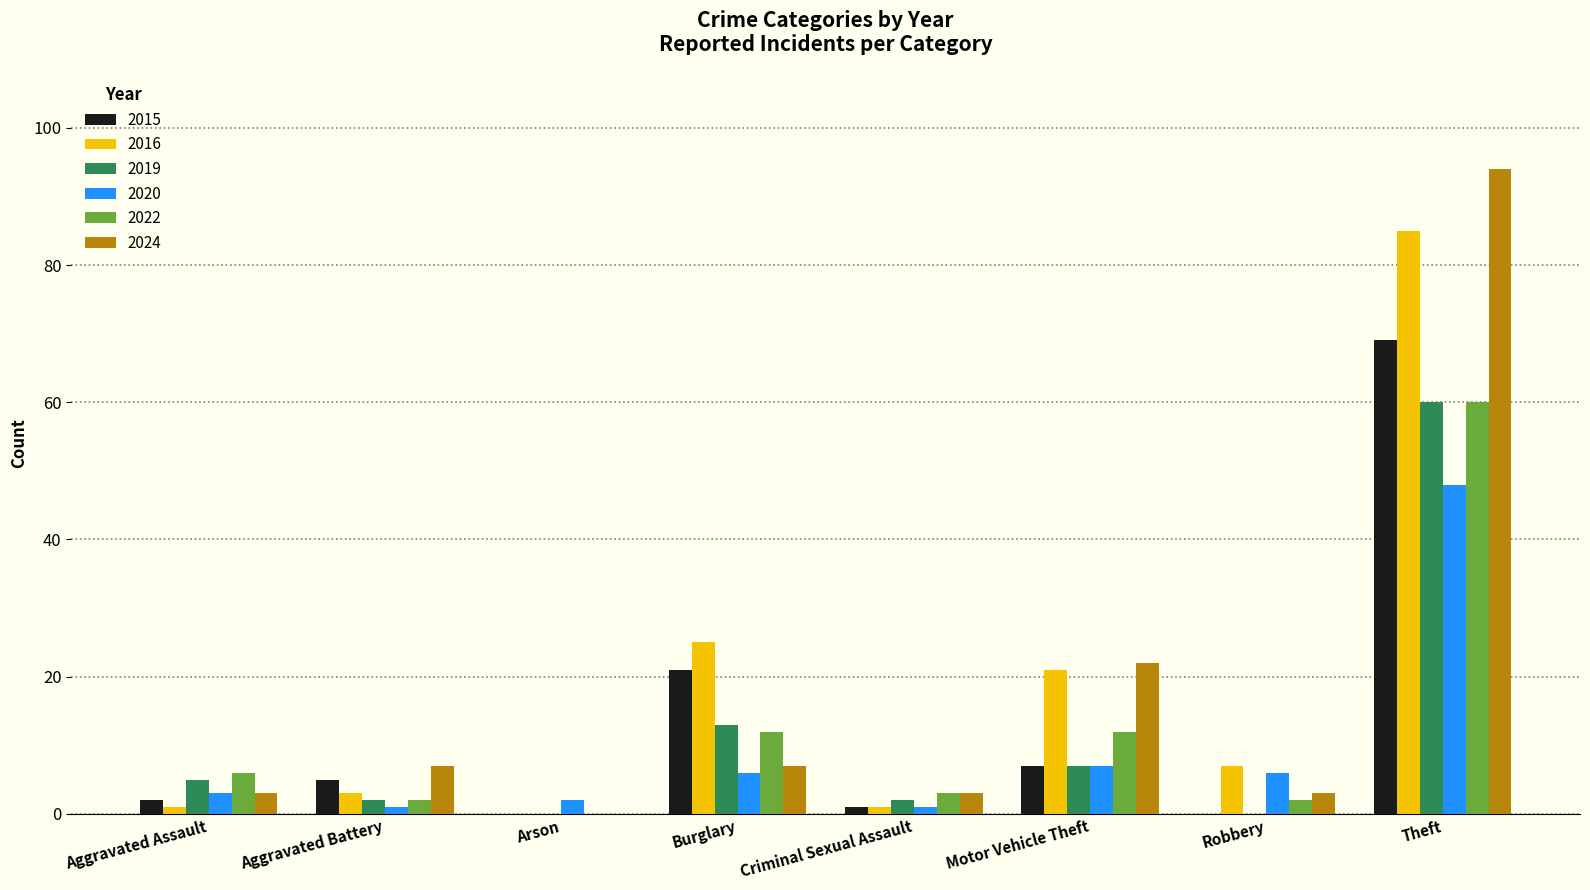

Is it true that 2020 equals 3 at Aggravated Assault?

True